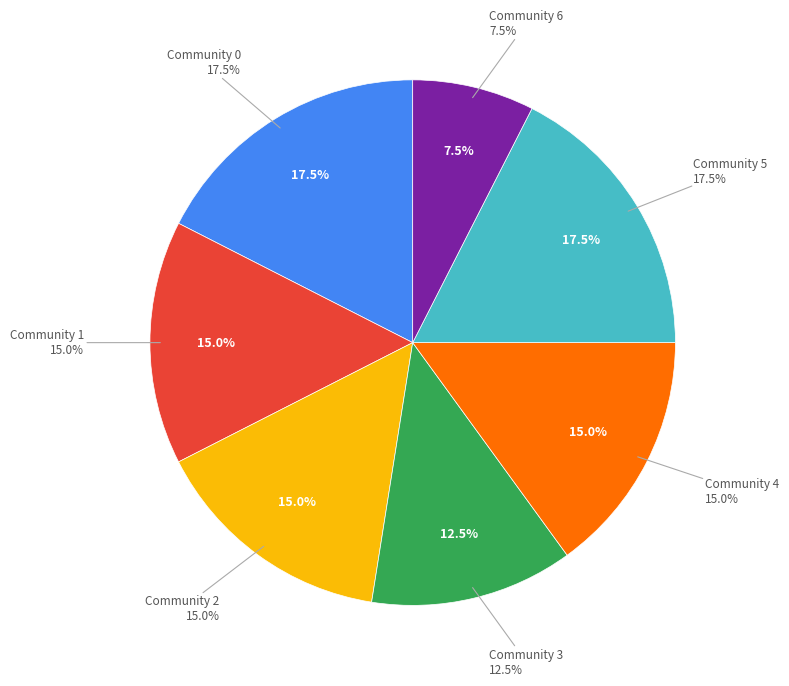

What is the largest slice in the pie chart?

Community 0